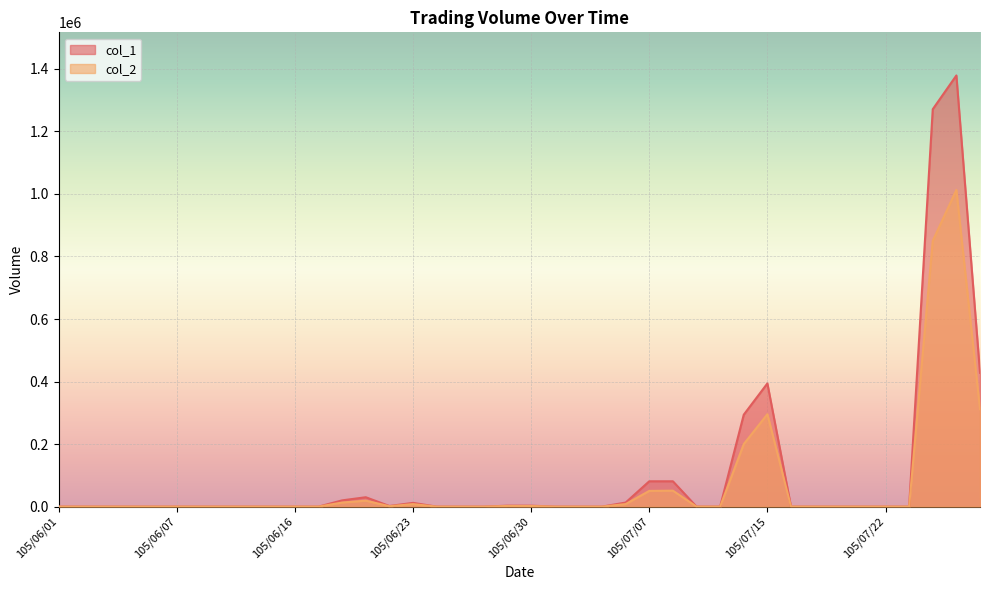

What is the spread (max minus min) of values at 105/07/15?

98500